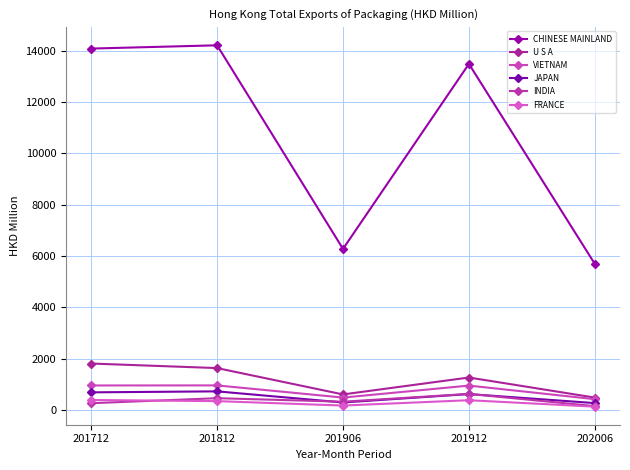

What is the difference between the maximum and minimum values in the CHINESE MAINLAND series?

8517.7